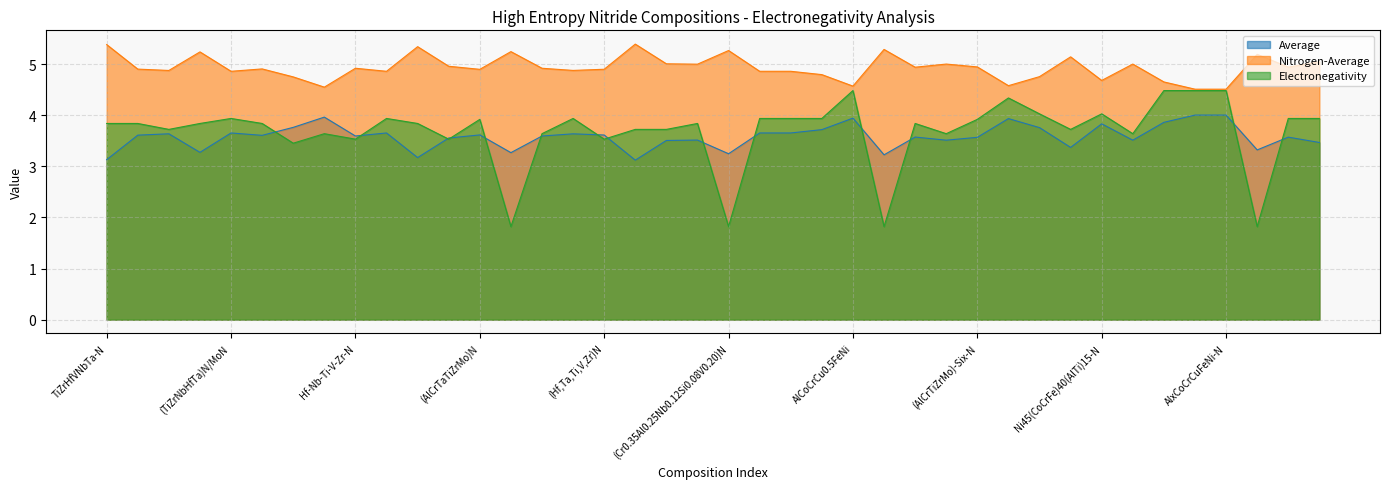

True or false: Nitrogen-Average has more than 2 points higher than both neighbors.

True